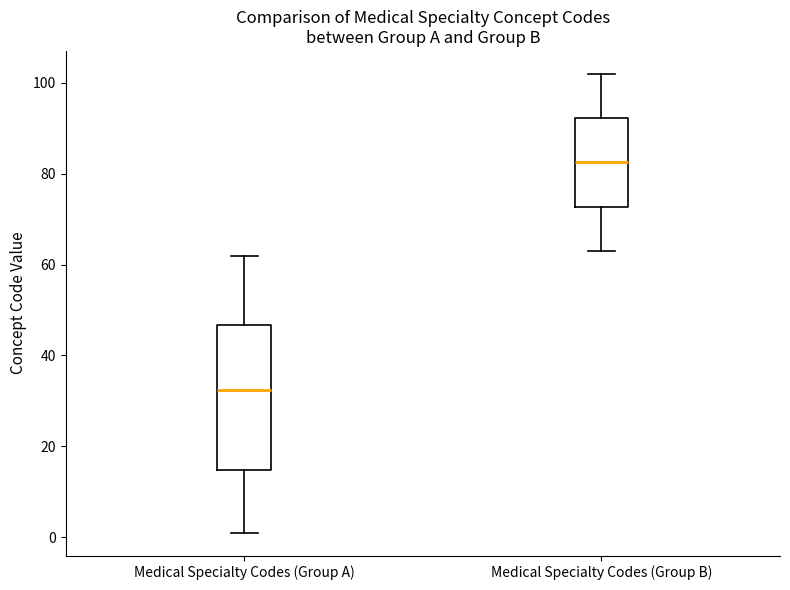

Where does the median line of the box for Medical Specialty Codes (Group A) sit on the y-axis? The values are not printed on the chart, so give them approximately, as read against the axis.

32